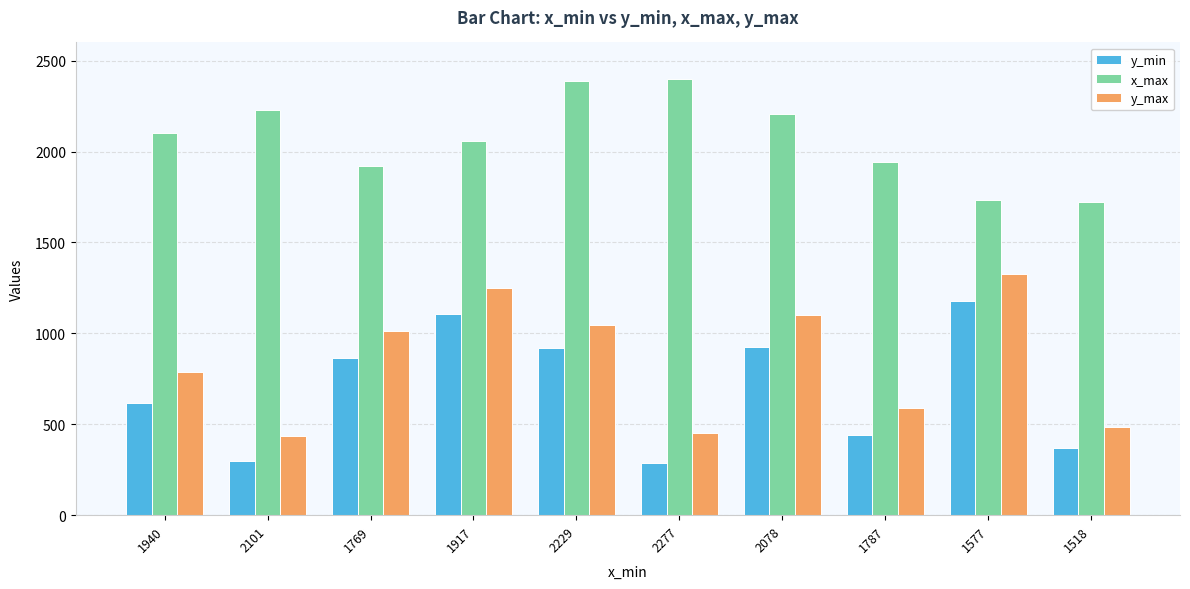

What is the difference between the y_min values at 2229 and 2277?

631